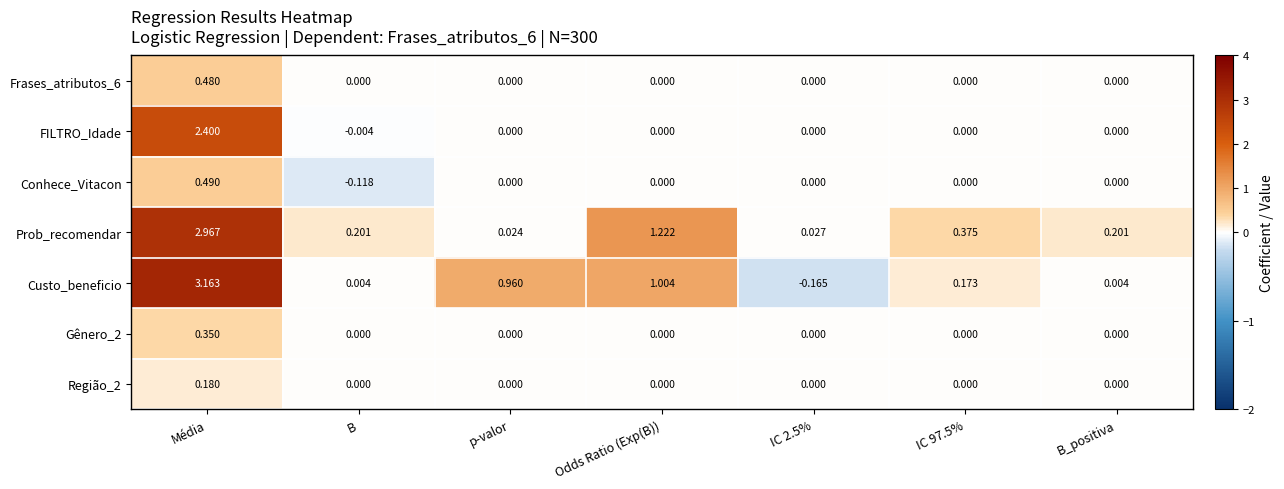

Which series has the largest range (max minus min)?

Custo_beneficio